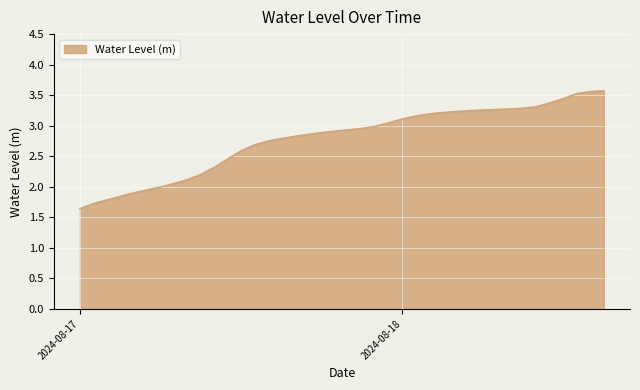

What is the greatest value displayed?

3.6